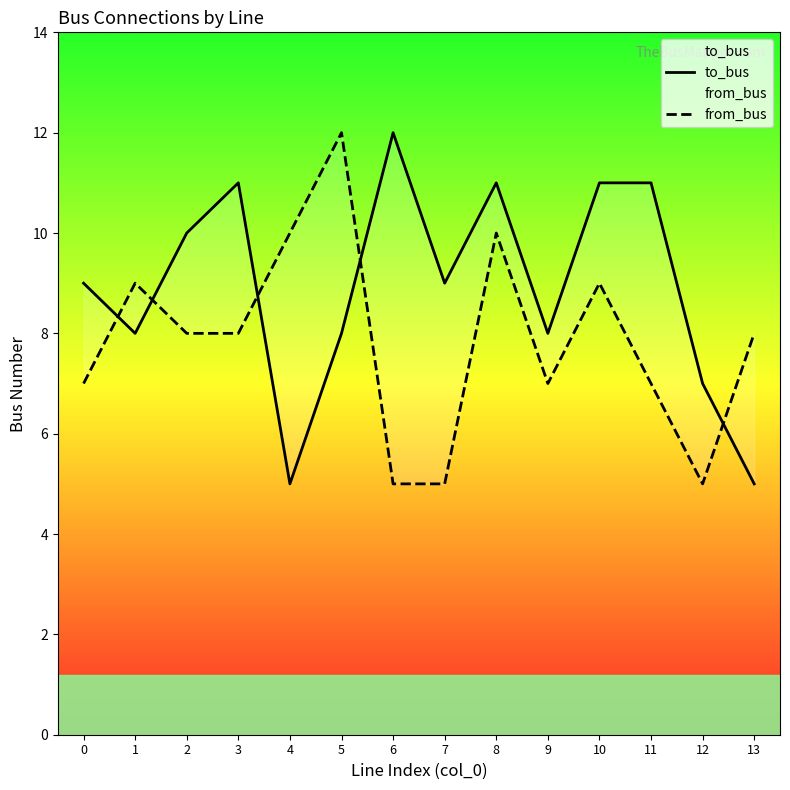

List the series in order of their overall mean, lowest first.

from_bus, to_bus